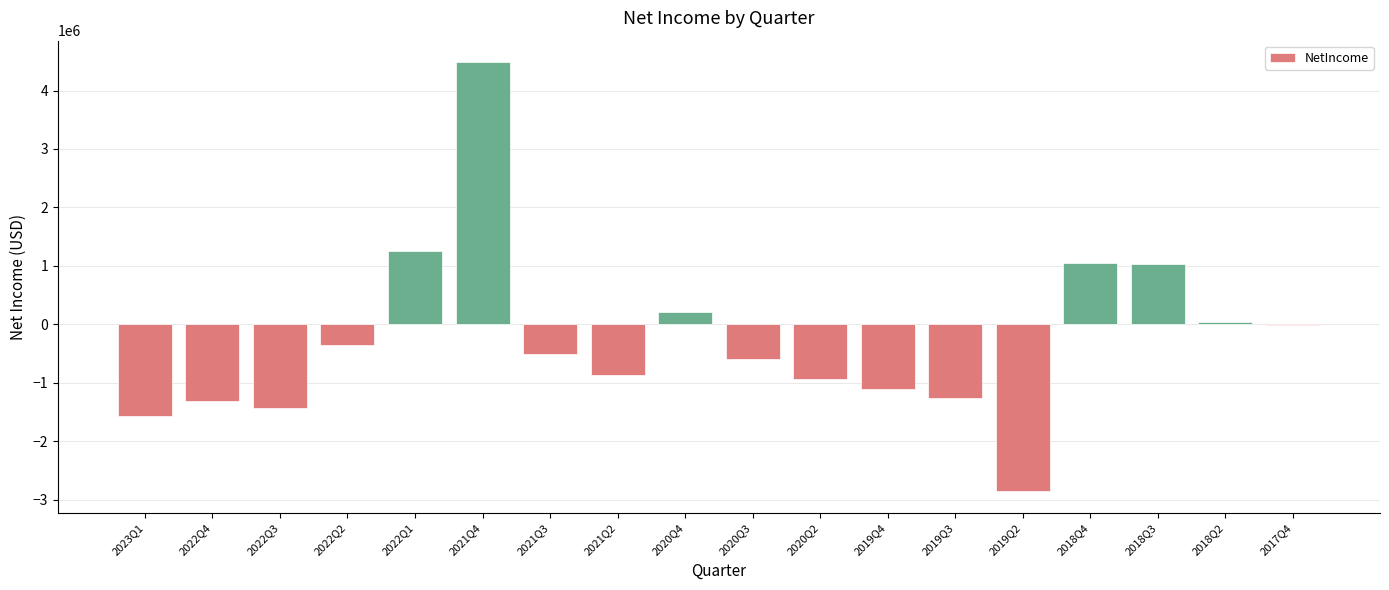

What is the sum of all values?

-4706000